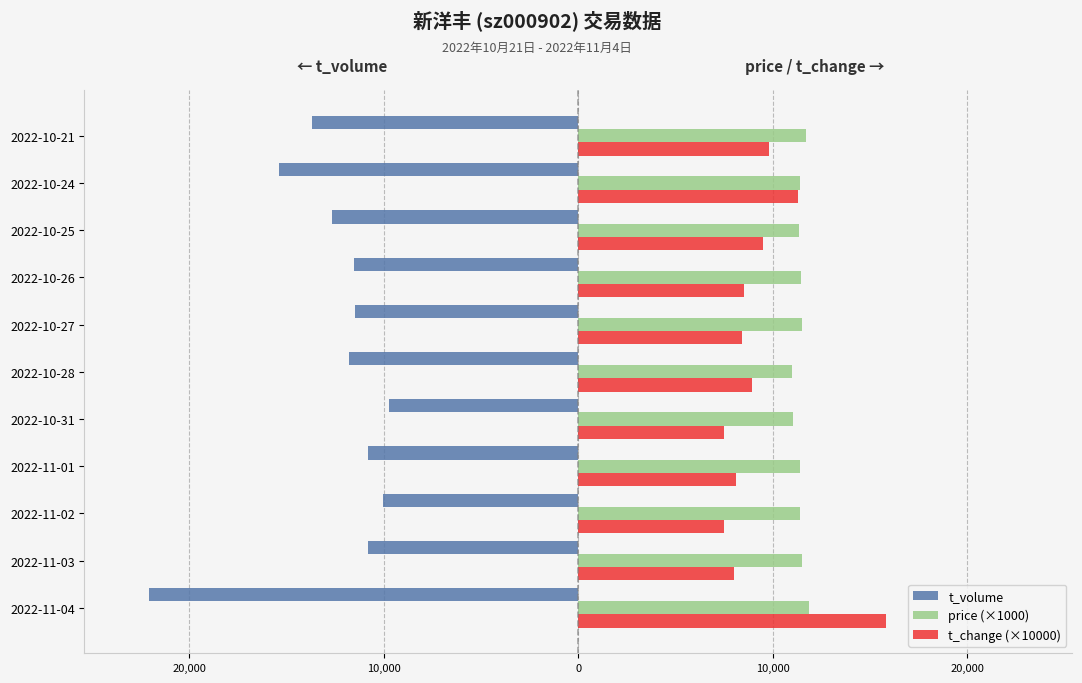

What is the value of the t_volume bar at the 10th from the left?

-15422.0